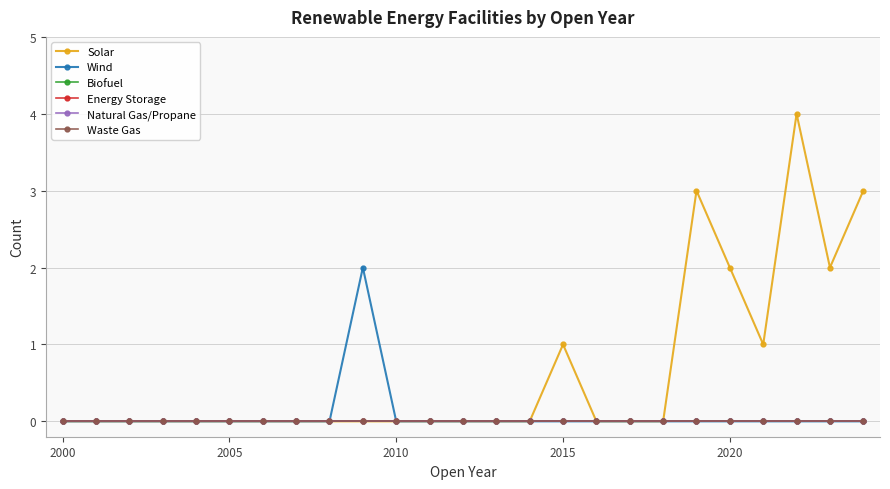

Is this an area chart (filled region under the line)?

No